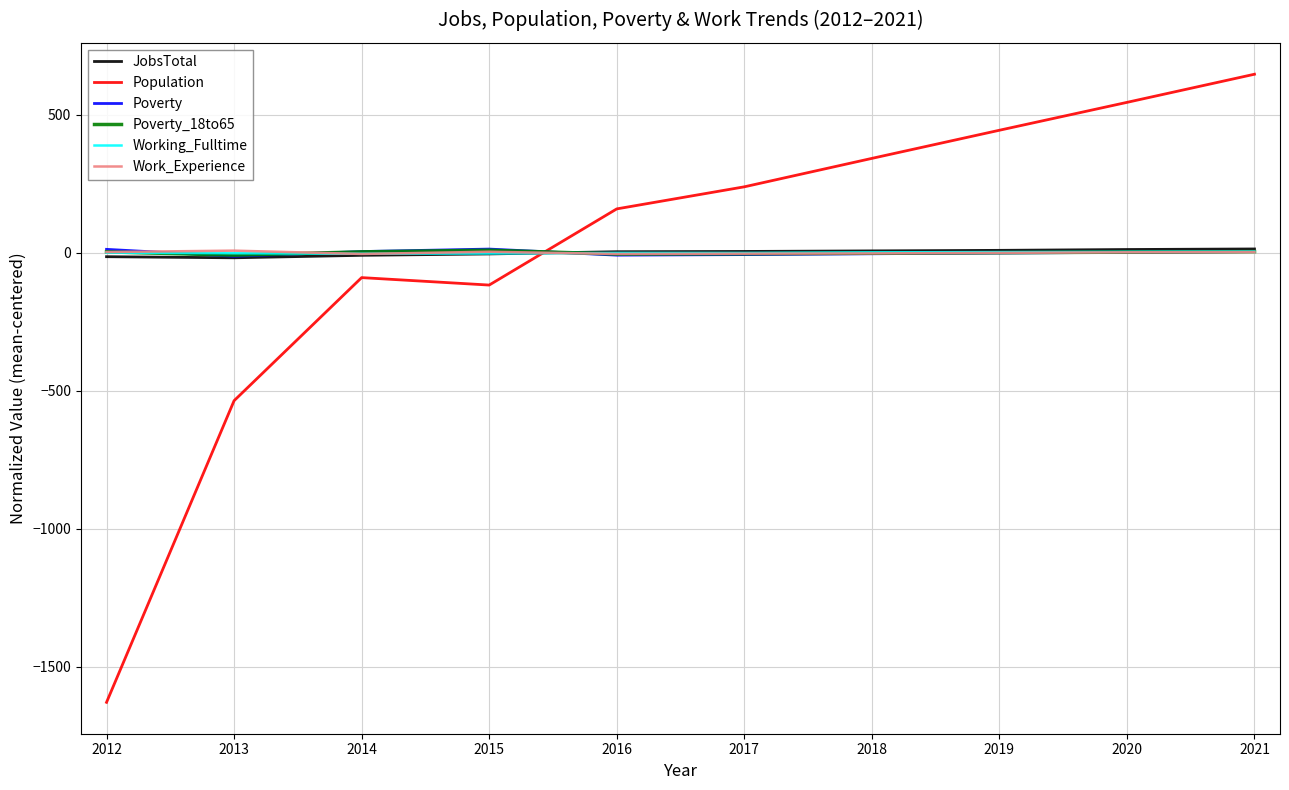

Where do Population and Poverty_18to65 first cross each other?

2015 and 2016